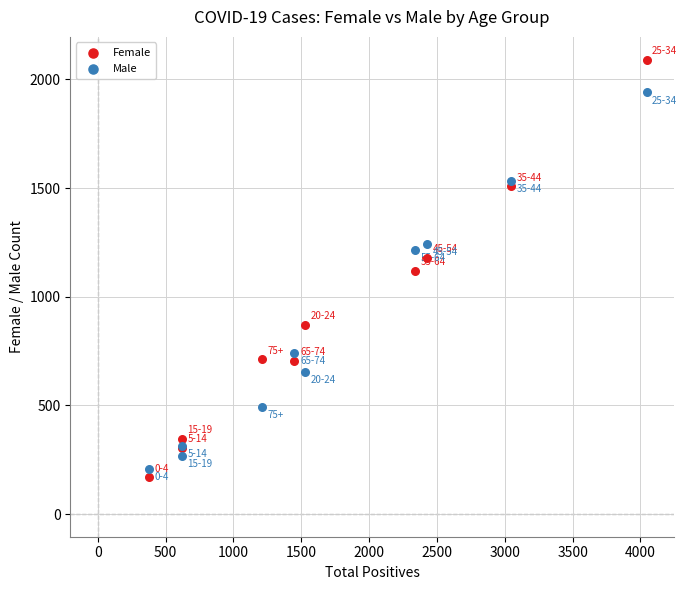

Which series contains the highest Y value?

Female